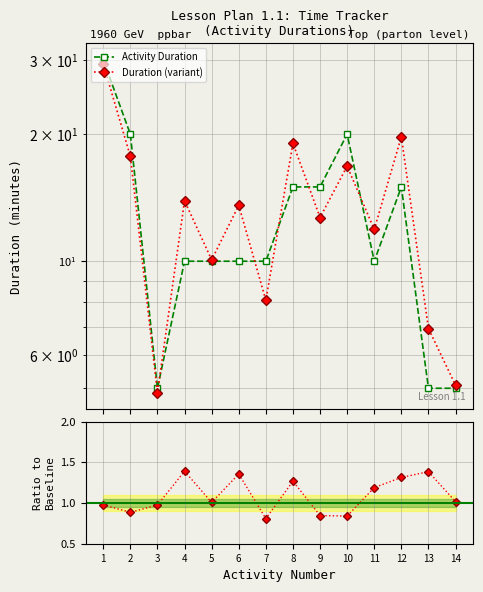

True or false: the data has more than 2 interior local peaks.

False